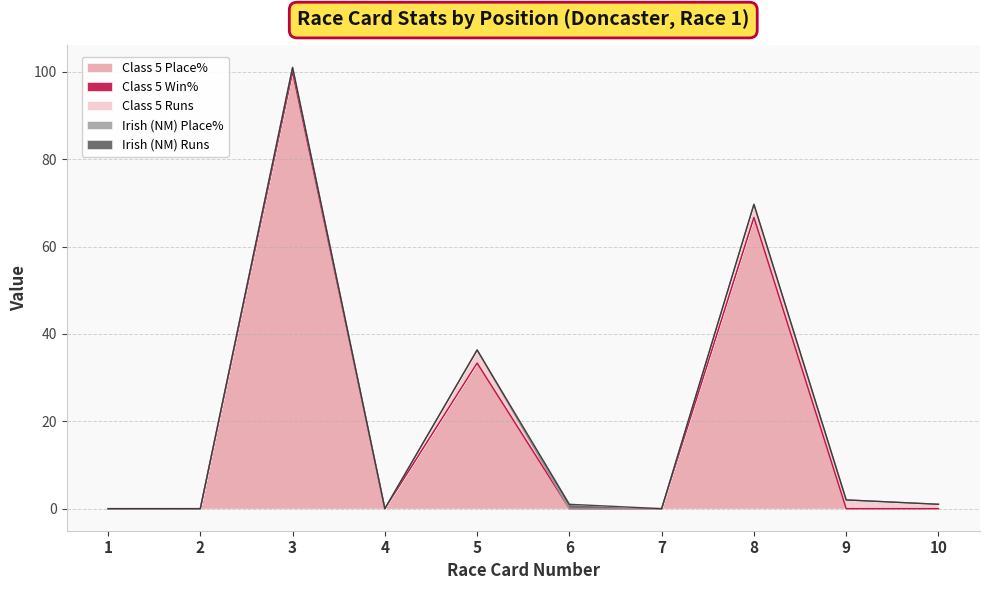

True or false: Irish (NM) Runs has a value of 1.6 at 6.

False